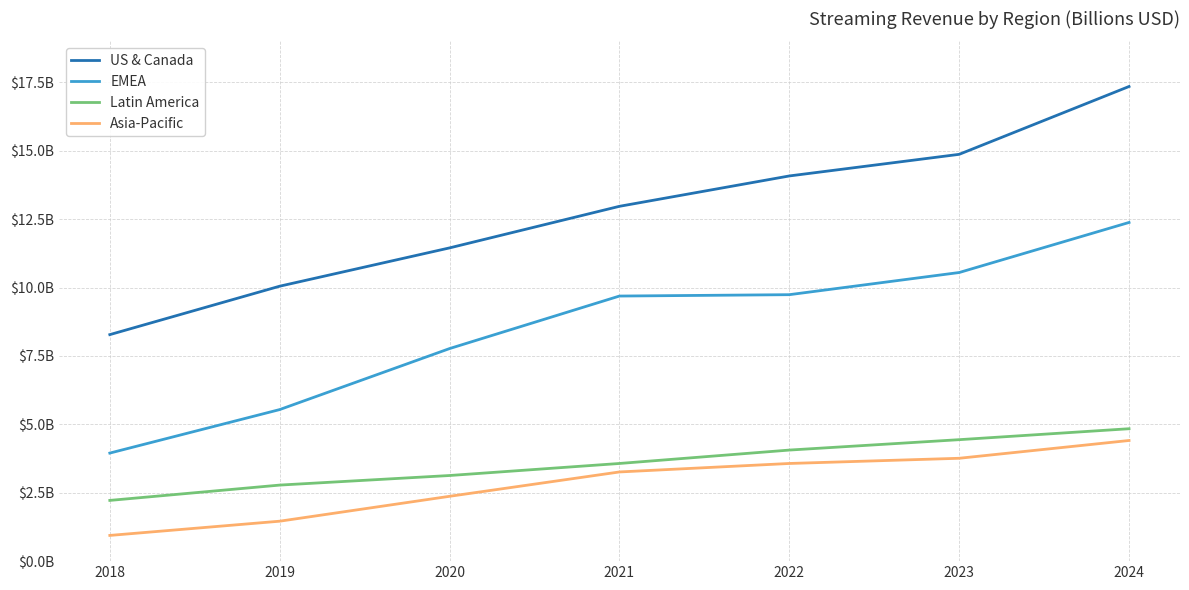

What is the difference between the maximum and minimum values in the Asia-Pacific series?

3.5